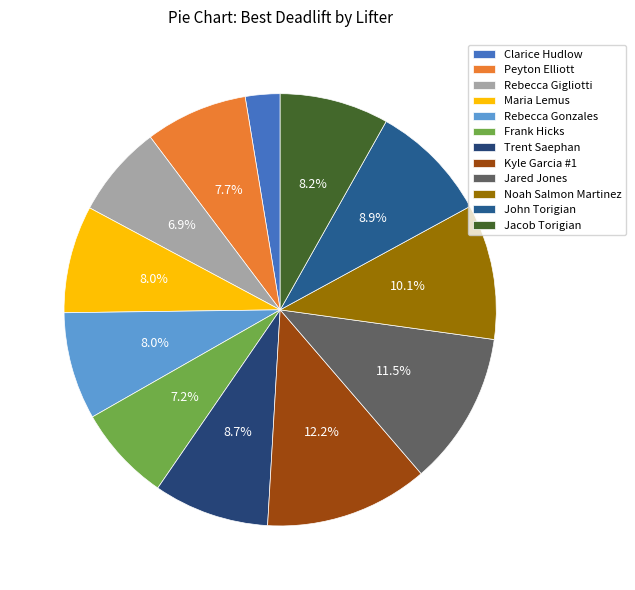

Does any single category account for the majority?

No